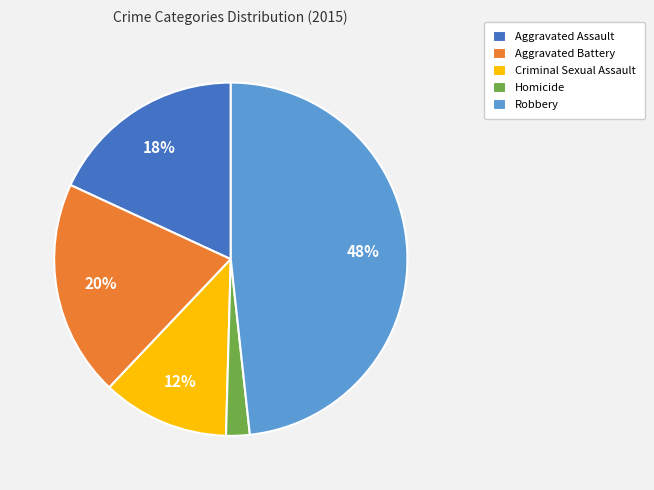

To the nearest percent, what portion does Aggravated Assault represent?

18%